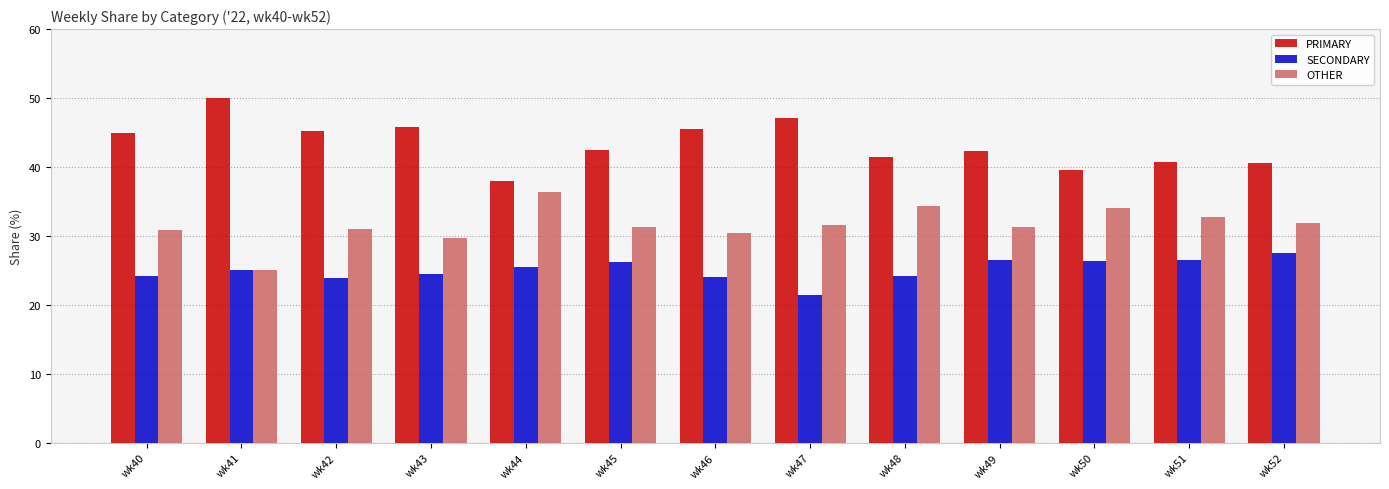

How many bars are there in each group?

3